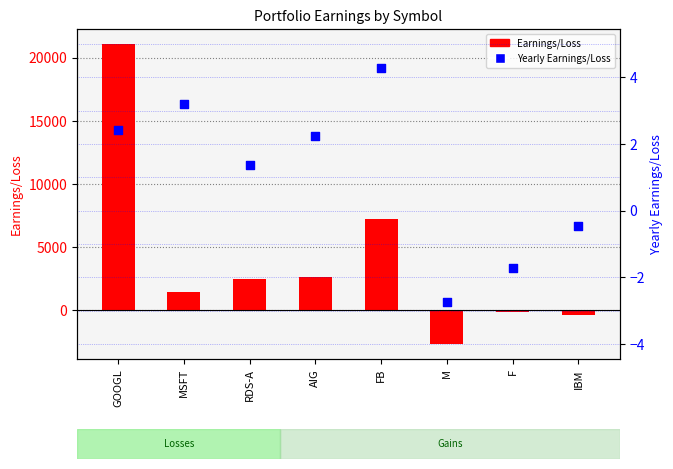

Which series has the largest Y range (max minus min)?

Earnings/Loss